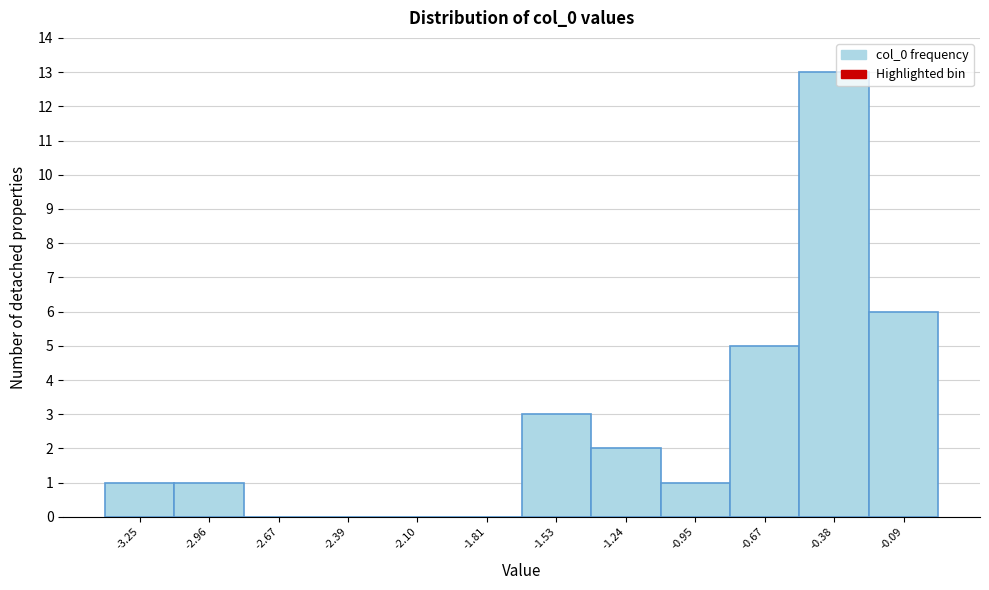

Reading left to right, extract all data points from this chart.

-3.25=1	-2.96=1	-2.67=0	-2.39=0	-2.10=0	-1.81=0	-1.53=3	-1.24=2	-0.95=1	-0.67=5	-0.38=13	-0.09=6